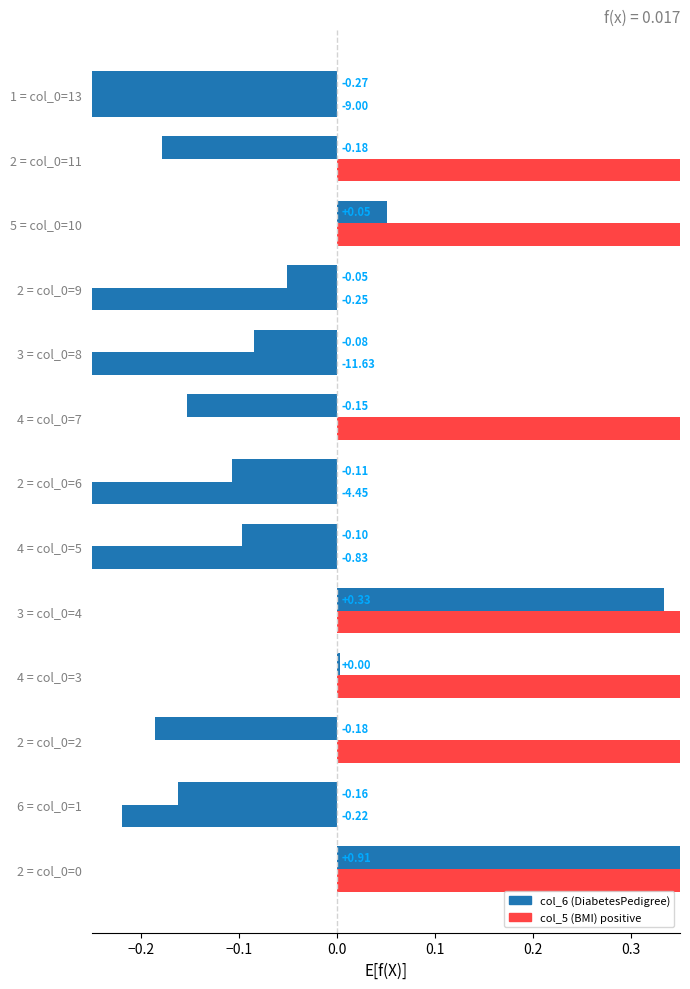

What value does the col_6 (DiabetesPedigree) series have at 6 = col_0=1?

-0.2